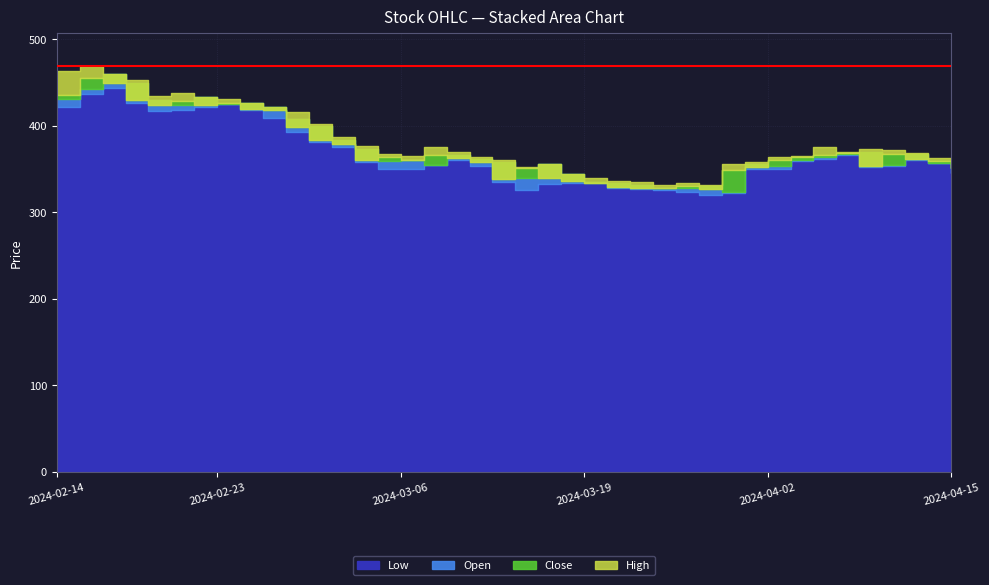

At 2024-03-06, list the series in order from smallest to largest.

Low, Close, Open, High